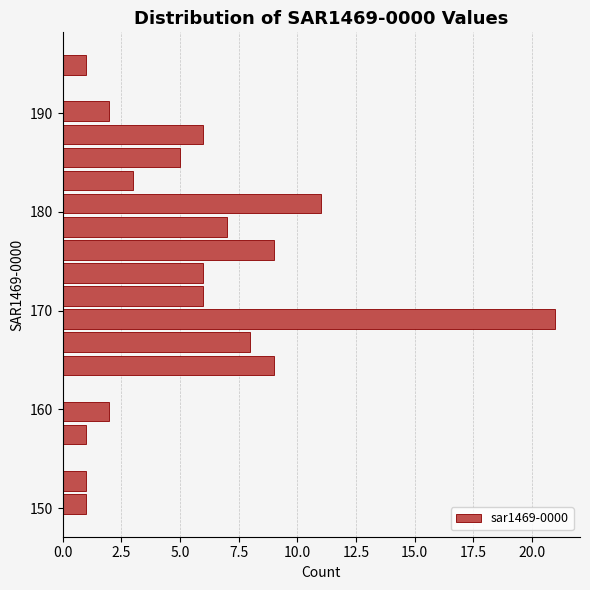

Around what value on the y-axis is the longest bar? Give the approximate position of its centre, as read against the axis.

169